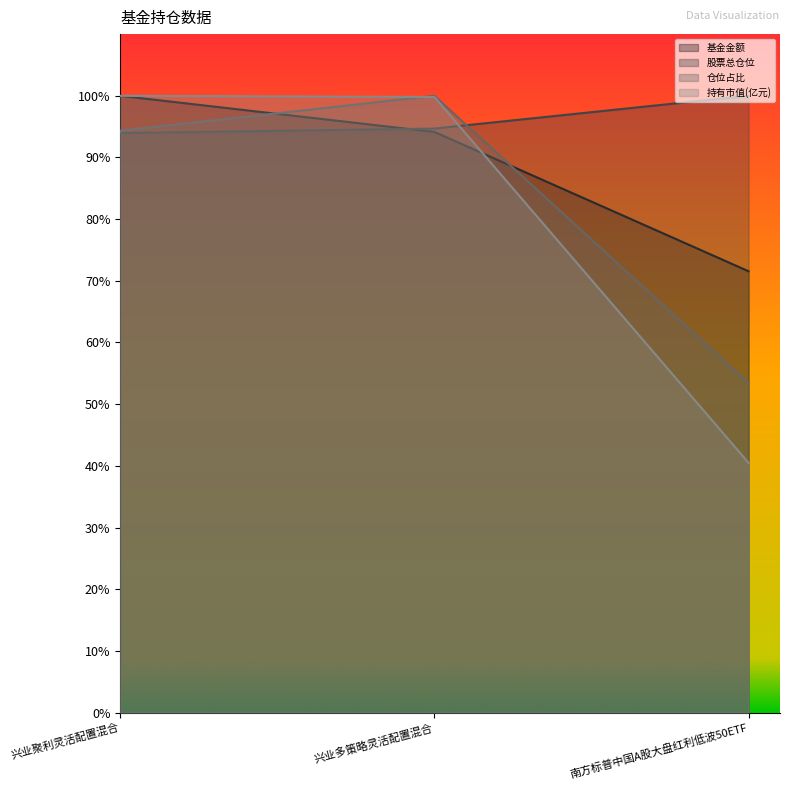

The value of 股票总仓位 at 南方标普中国A股大盘红利低波50ETF is 172.5. True or false?

False